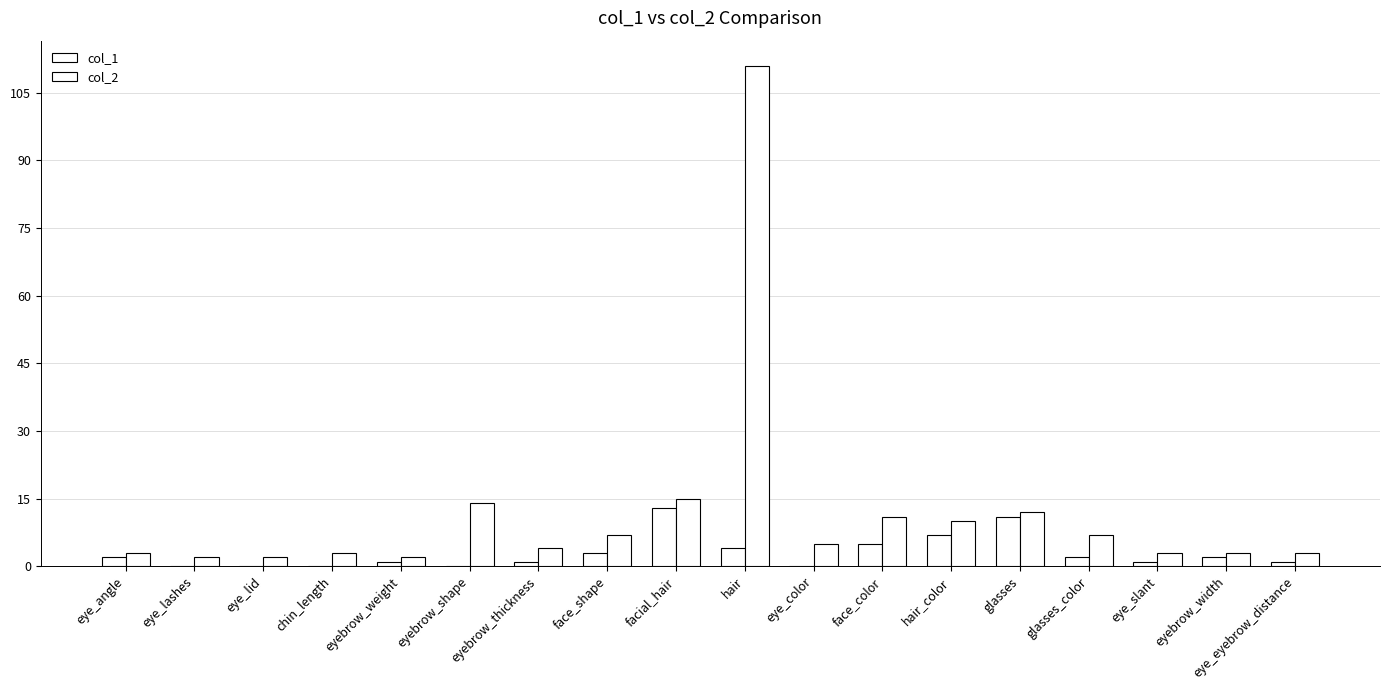

What is the sum of all col_2 values?

217